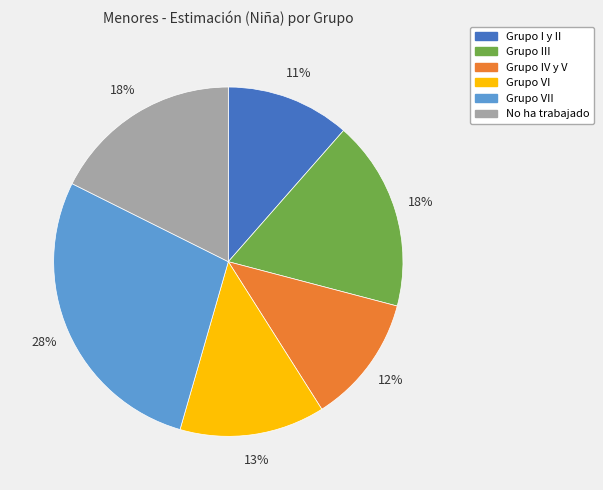

What is the largest slice in the pie chart?

Grupo VII